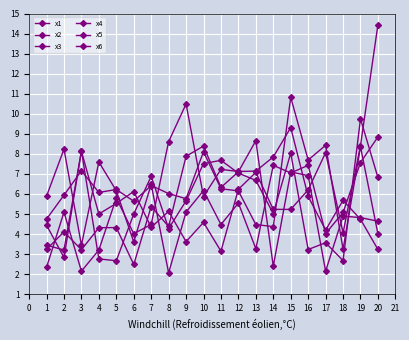

Reading right to left, list all the values displayed in this chart.

x1: 8.8	7.6	5.1	4.0	7.4	7.0	7.4	3.3	5.5	4.5	6.2	5.1	2.1	6.5	3.6	6.2	7.6	3.4	8.2	5.9
x2: 3.2	4.7	5.7	4.2	5.9	9.3	7.8	7.1	7.1	7.2	5.9	10.5	8.6	4.5	4.0	5.8	3.2	2.1	5.1	2.3
x3: 6.8	9.7	2.7	3.6	3.2	8.0	5.0	6.7	7.0	7.7	7.5	5.7	4.3	6.9	5.0	2.7	2.8	8.1	2.8	4.4
x4: 4.0	8.4	3.2	8.4	7.7	10.8	4.4	4.5	6.2	6.3	8.1	5.8	6.0	6.4	5.6	6.2	6.1	7.2	5.9	4.7
x5: 4.6	4.8	4.9	2.1	6.9	7.1	2.4	8.7	7.1	6.3	8.4	7.9	4.4	5.4	2.5	4.3	4.3	3.2	4.1	3.2
x6: 14.4	8.4	4.1	8.1	6.2	5.2	5.2	7.1	6.2	3.1	4.6	3.6	5.1	4.3	6.1	5.5	5.0	8.1	3.2	3.4